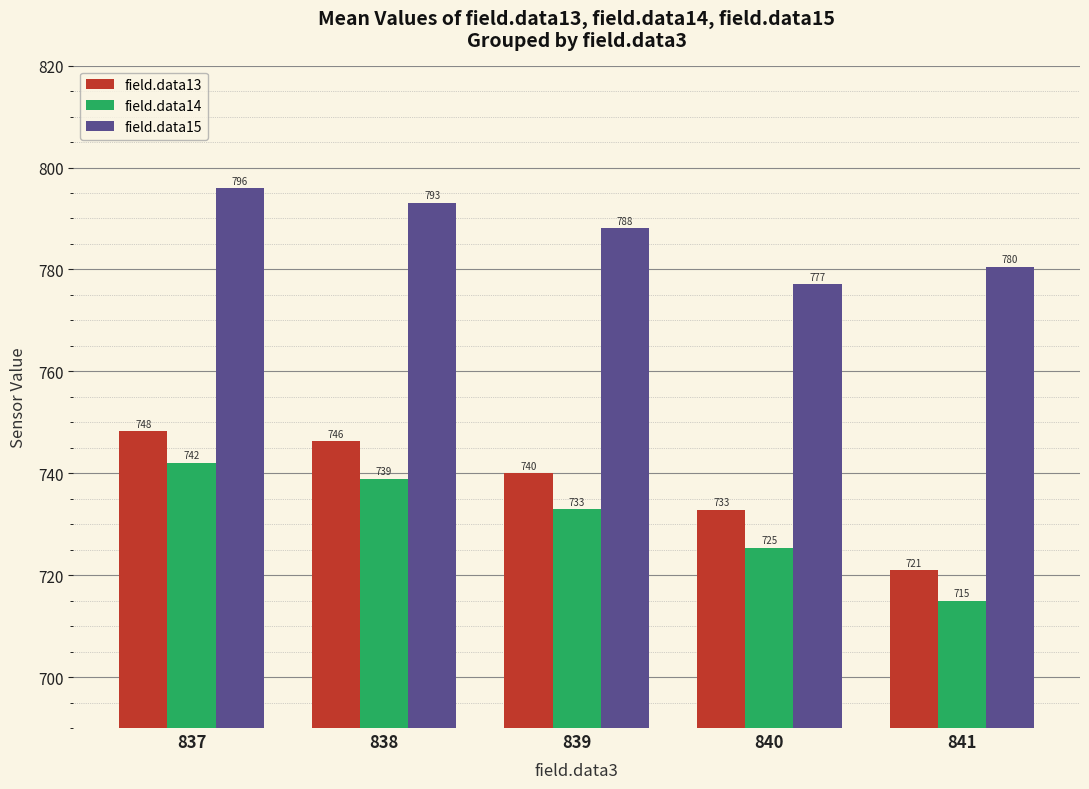

At 840, list the series in order from smallest to largest.

field.data14, field.data13, field.data15